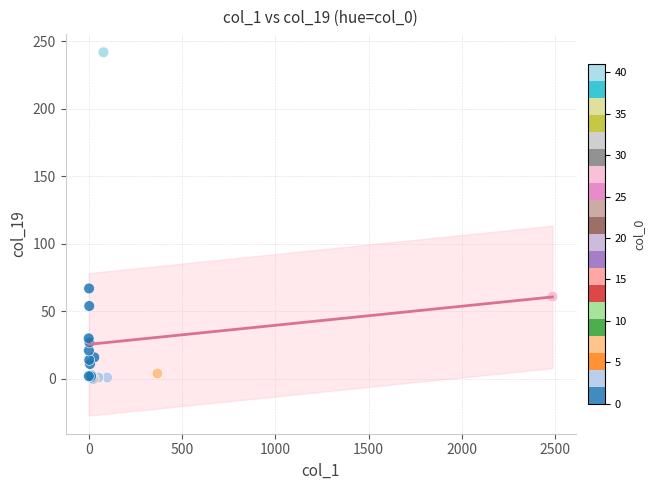

What Y value in the scatter plot is closest to 121?

67